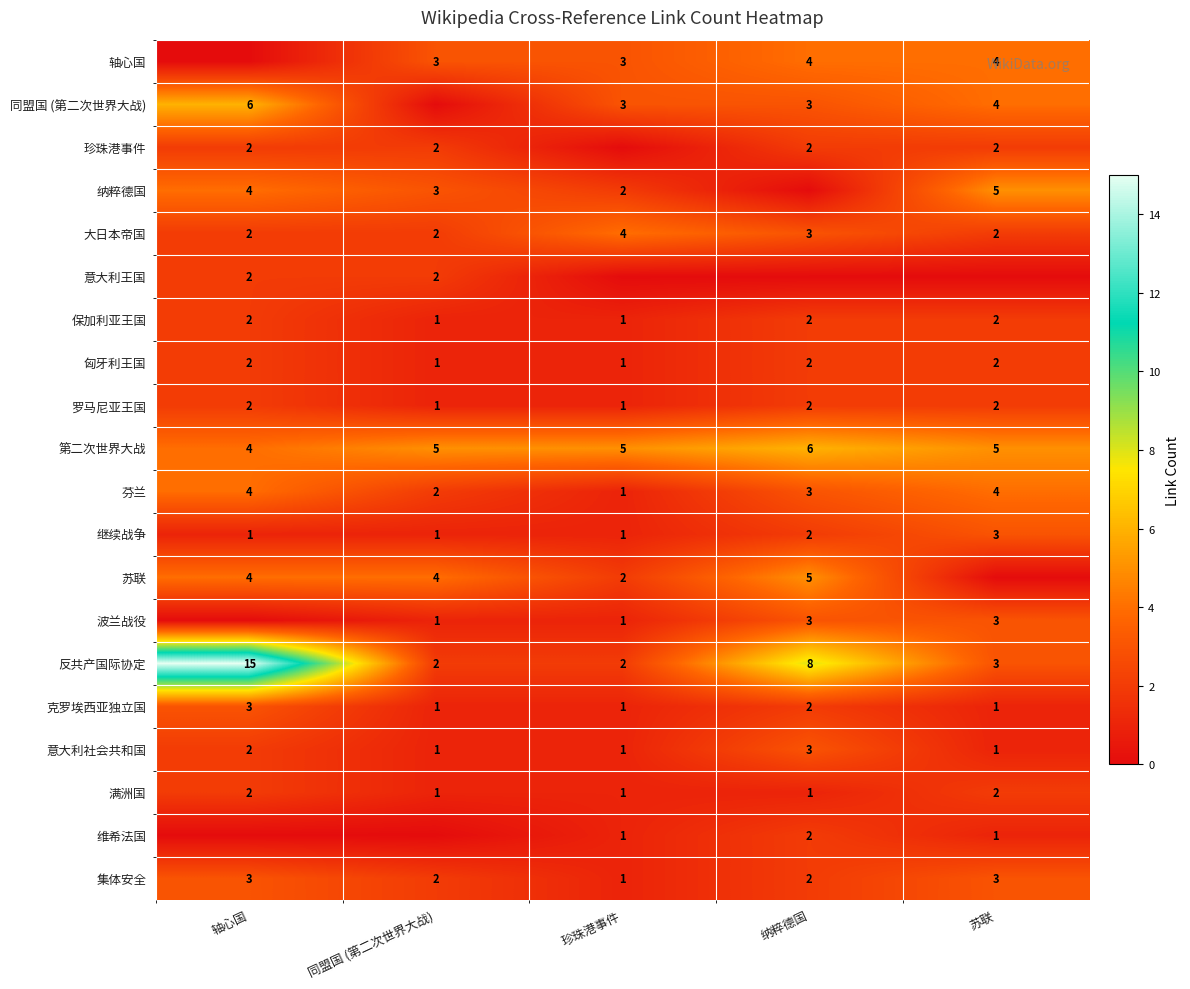

How many data points does each series have?

5